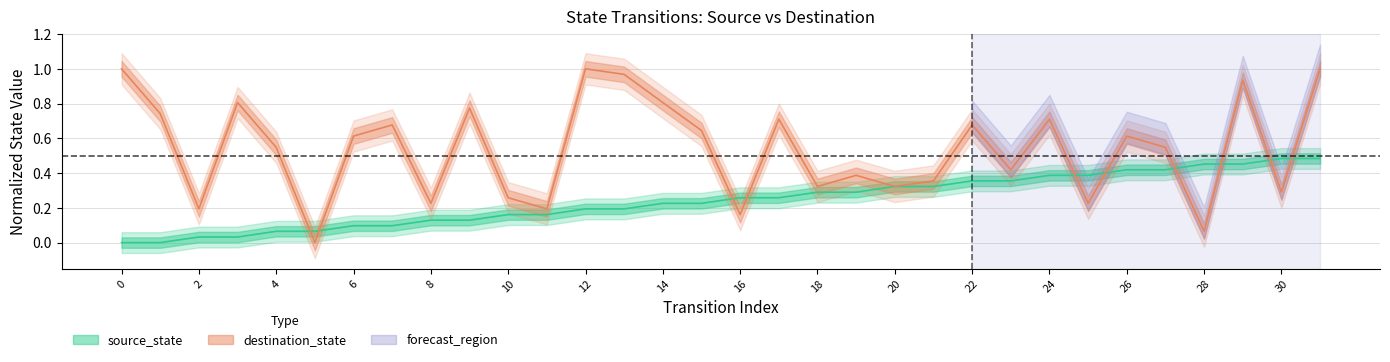

Rank the series by their average value, from lowest to highest.

source_state_norm, dest_state_norm